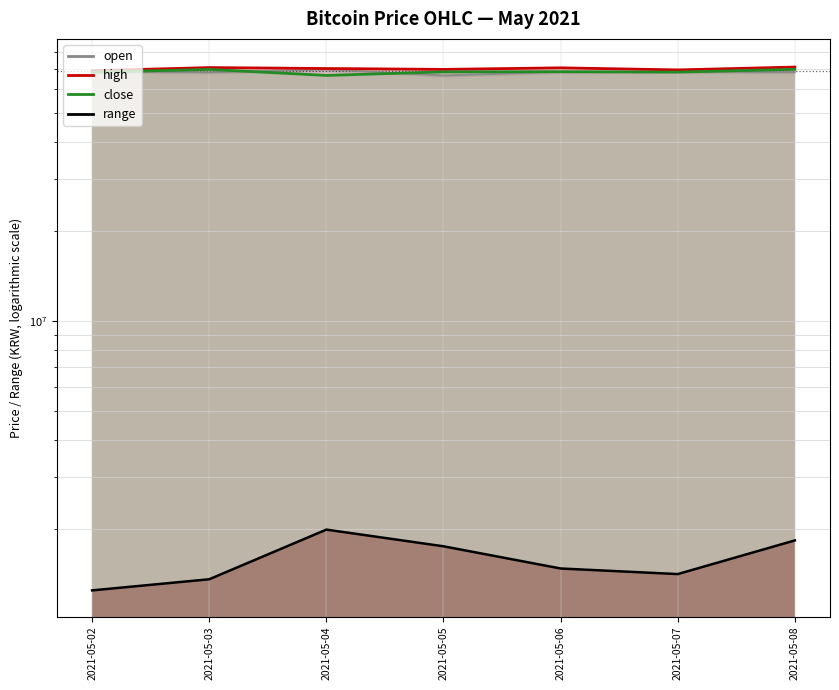

What is the difference between the highest and lowest values at 2021-05-05?

68253500